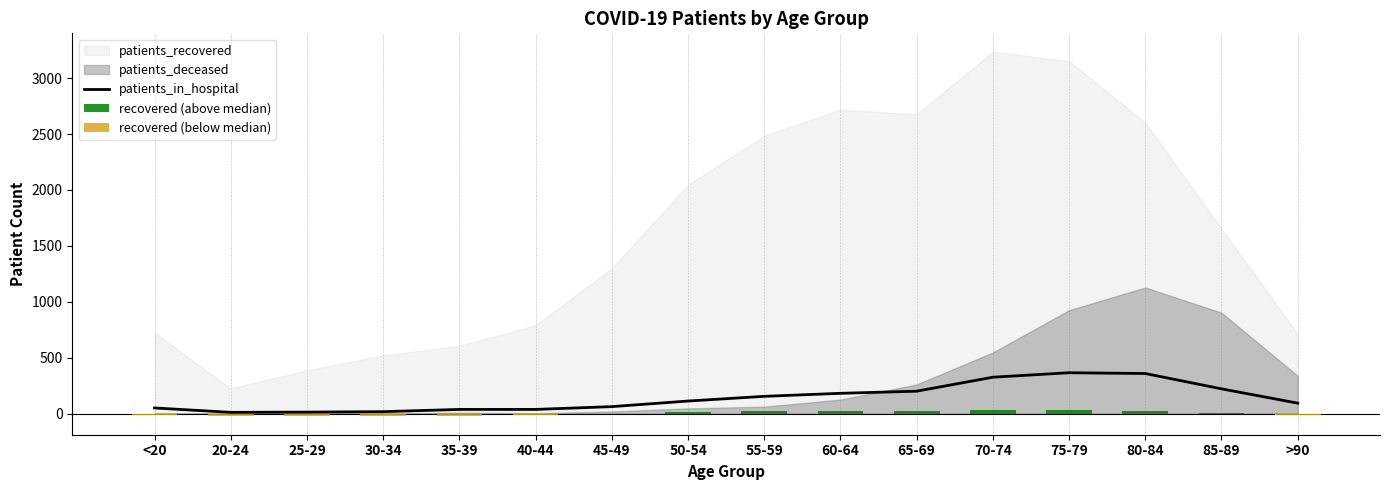

True or false: patients_in_hospital has a value of 326 at 70-74.

True